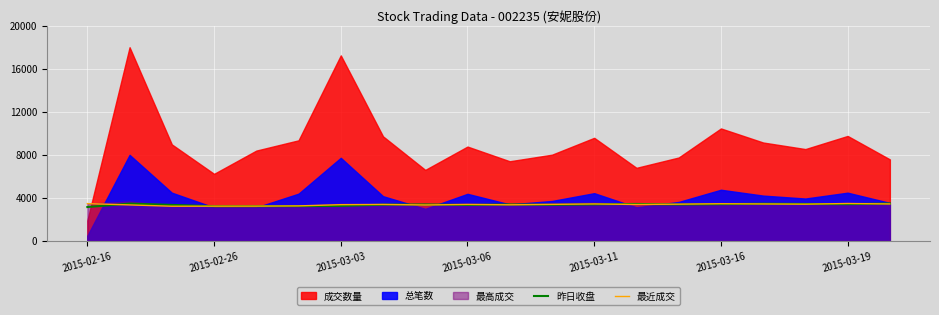

How many values in the 最近成交 series are below 3394?

9